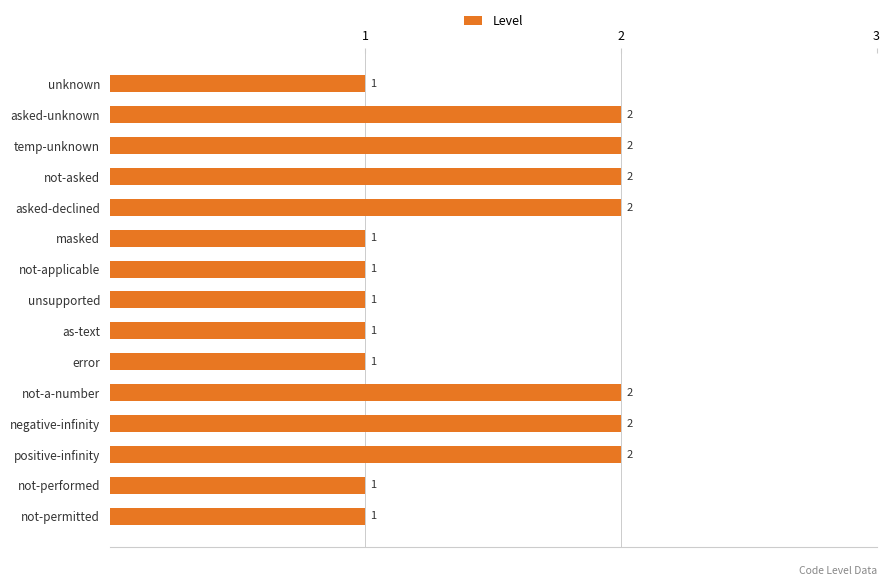

What position from the top is asked-declined?

5